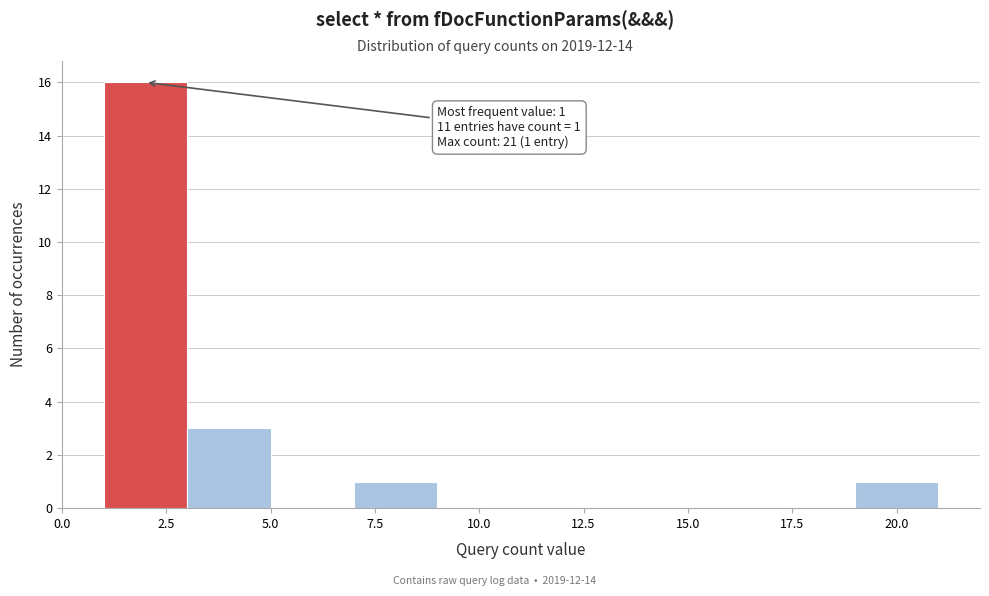

Which range on the x-axis has the tallest bar?

1 to 3